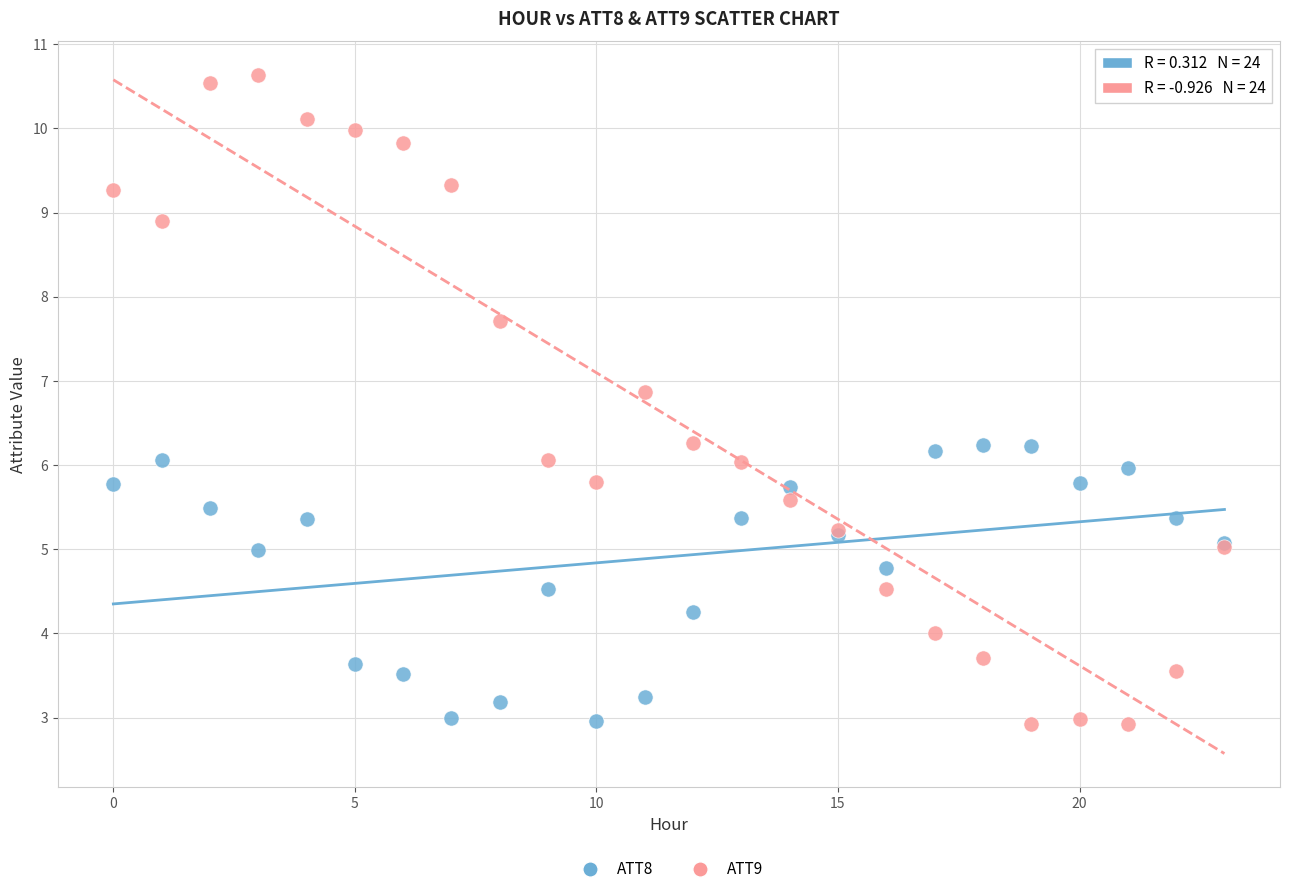

What are all the series names shown in the legend?

ATT8, ATT9